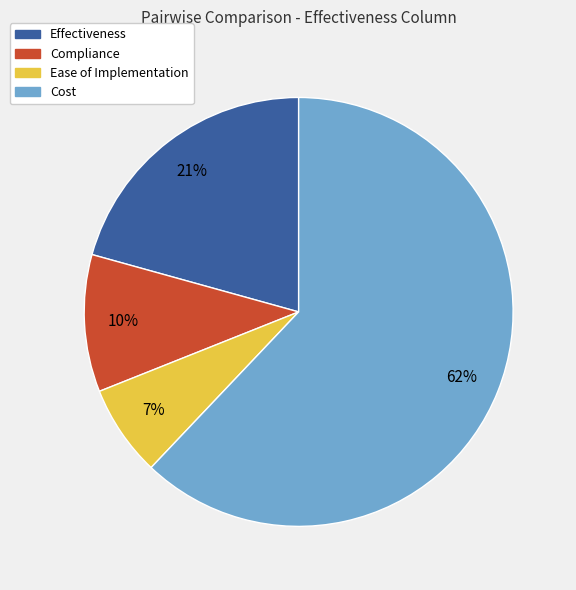

Which slice represents more than half of the pie?

Cost